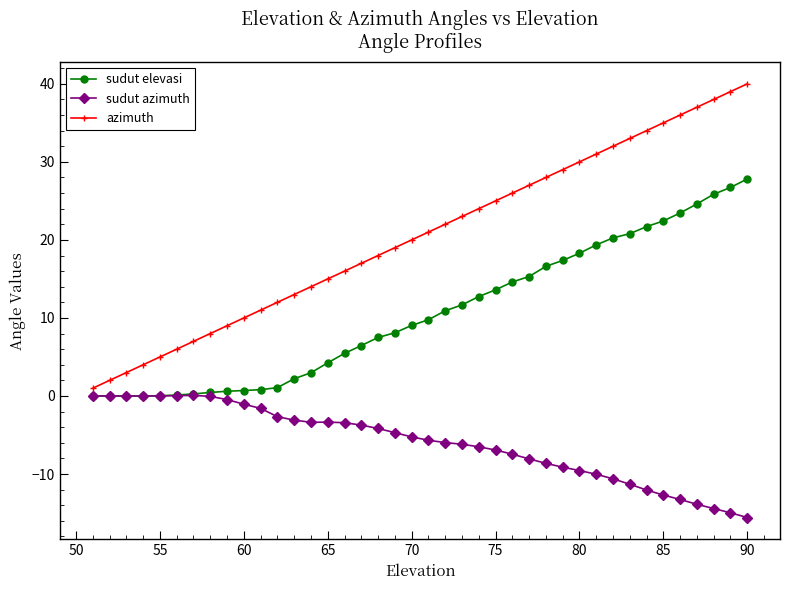

What are all the series names shown in the legend?

sudut elevasi, sudut azimuth, azimuth